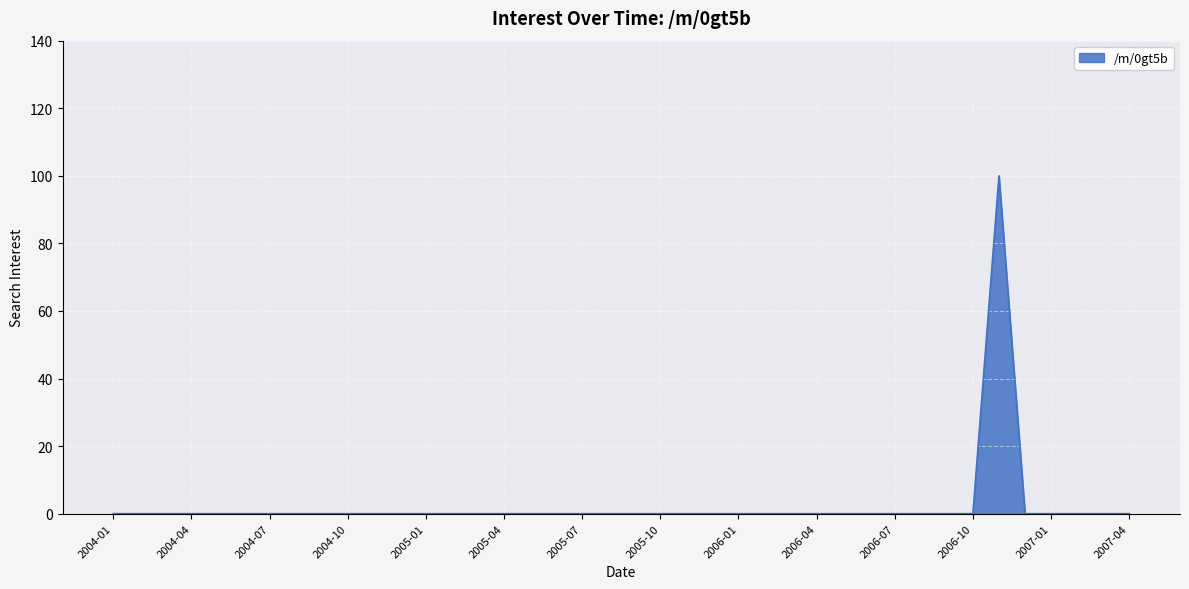

What is the maximum value shown in the chart?

100